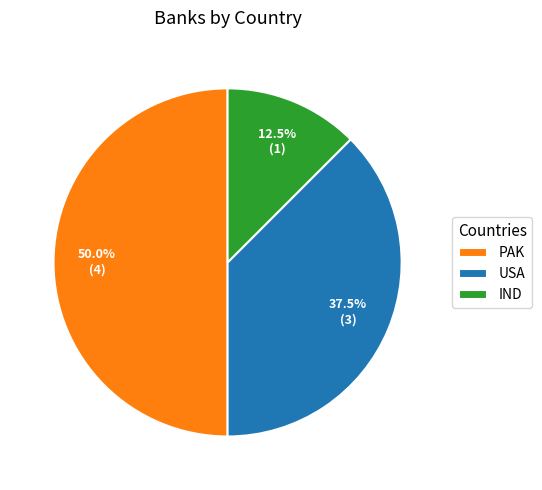

Which category has the biggest portion of the pie?

PAK